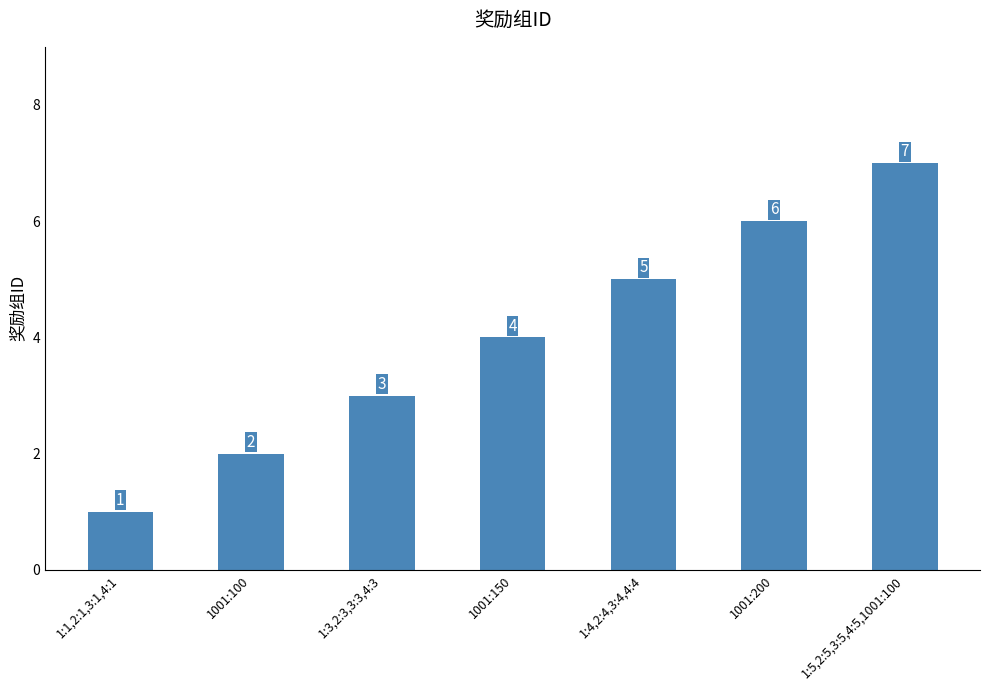

What is the difference between the values at 1001:150 and 1001:100?

2